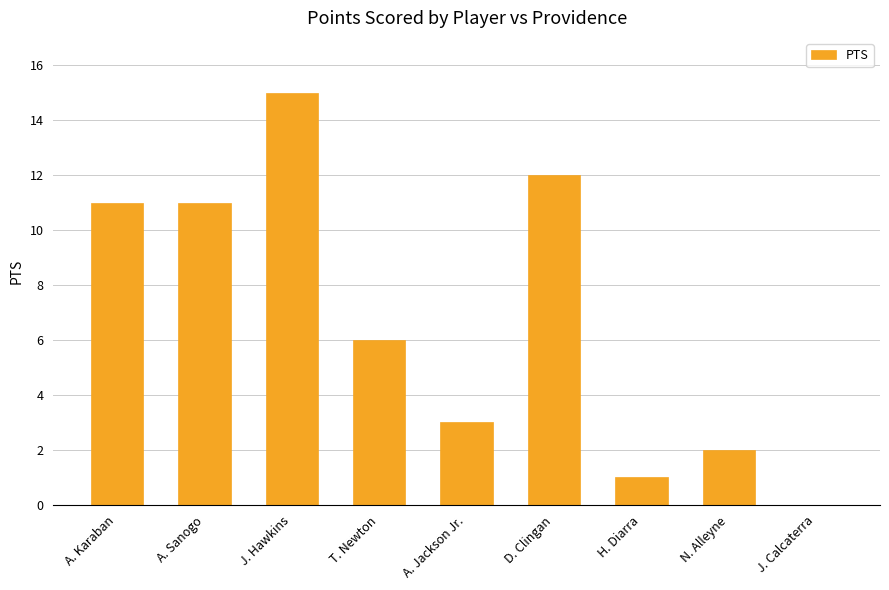

The chart shows a value of 6 at A. Sanogo. True or false?

False